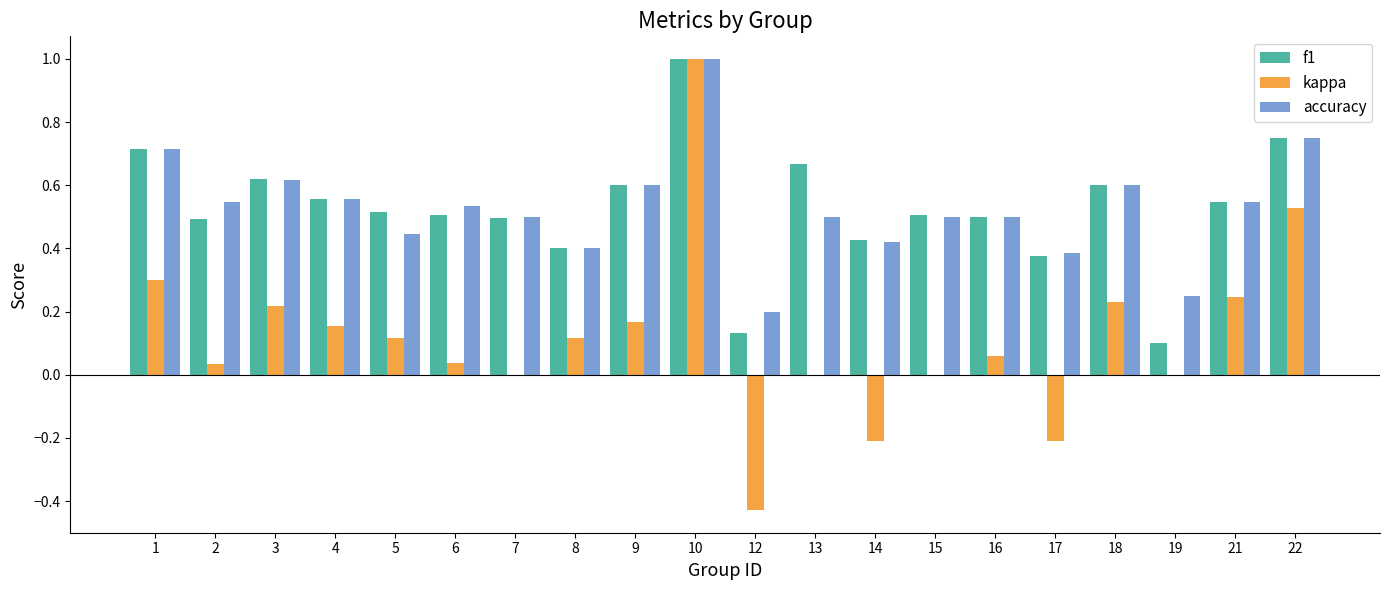

Which series has the largest range (max minus min)?

kappa